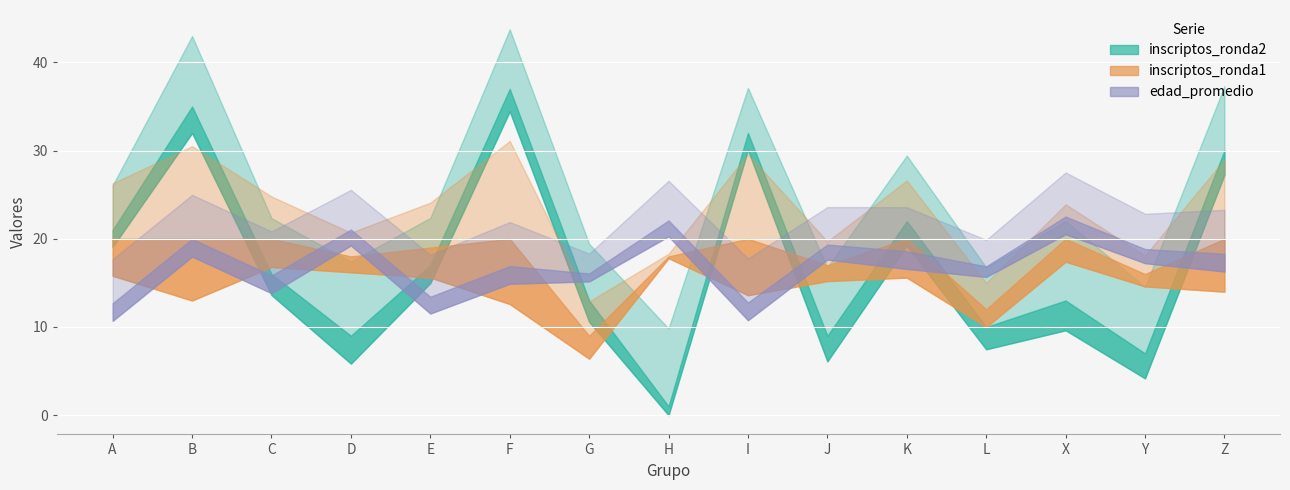

At which category does the chart reach its minimum across all series?

H